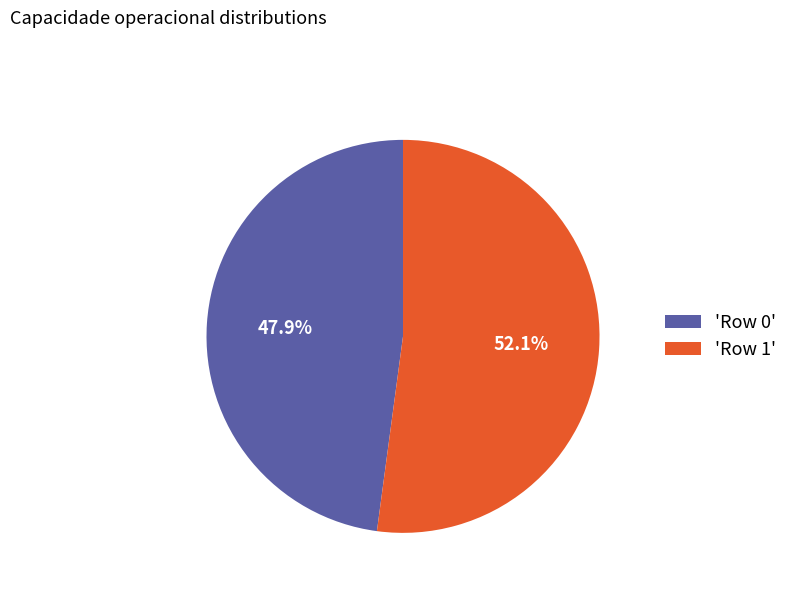

What percentage do 'Row 1' and 'Row 0' together represent?

100.0%